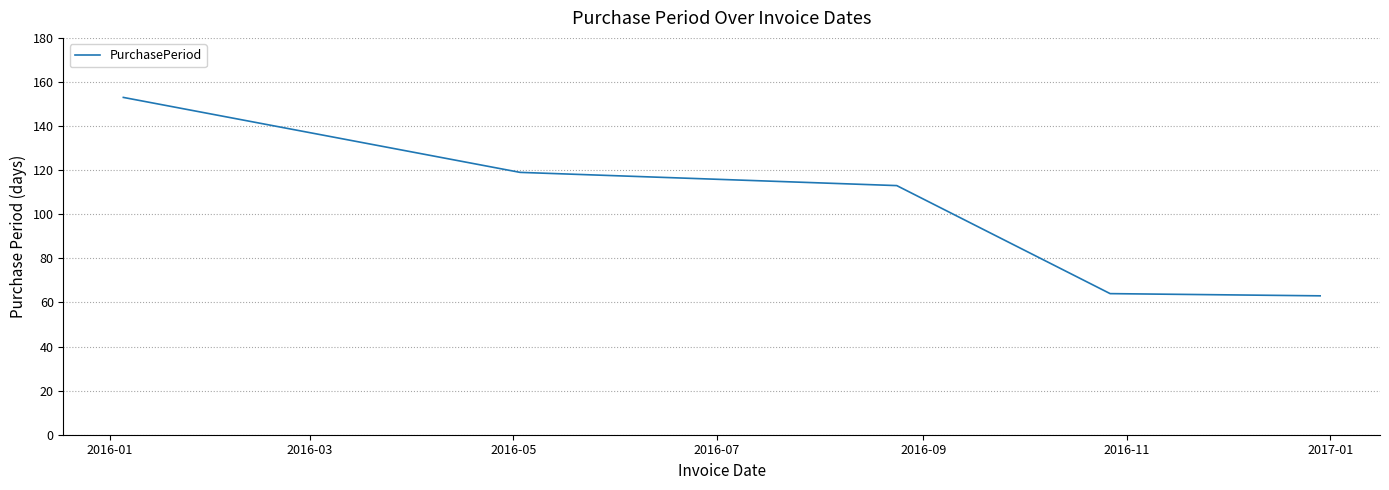

What is the average value?

102